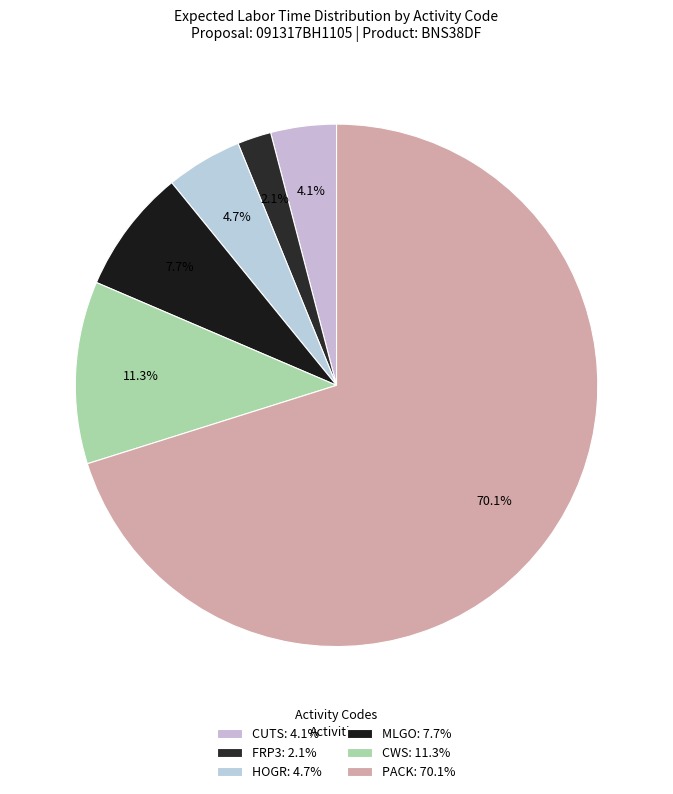

Count the number of slices in the pie.

6